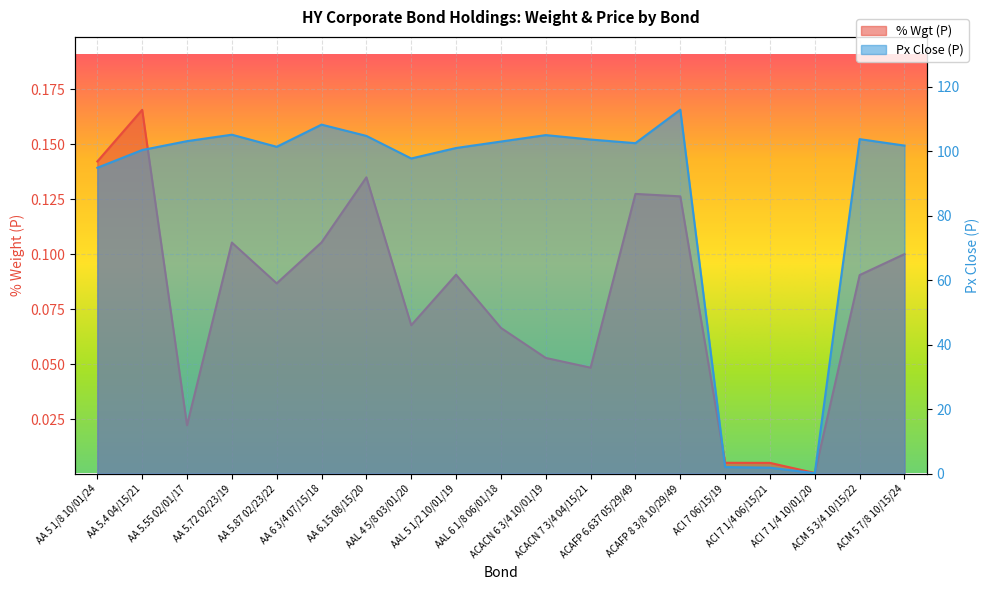

Rank the series at AA 6.15 08/15/20 from lowest to highest value.

% Wgt (P), Px Close (P)